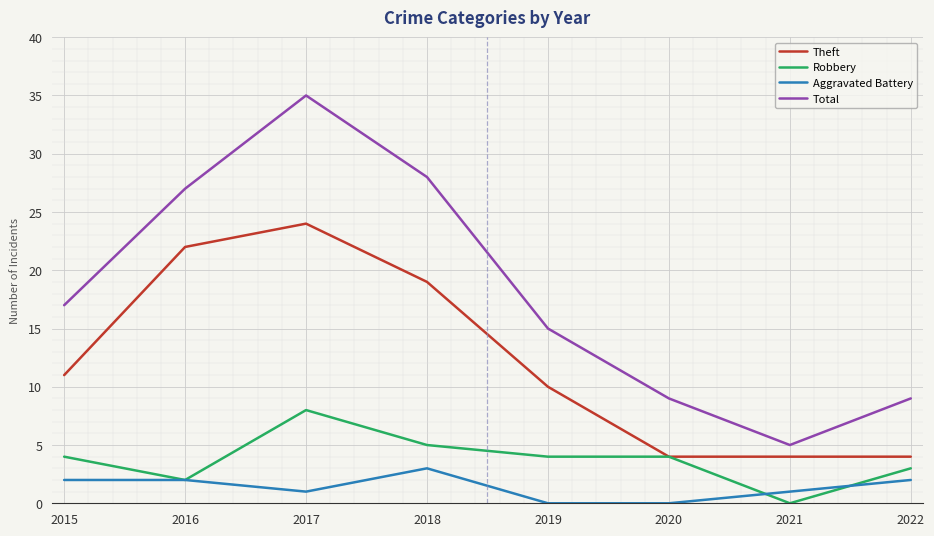

Which category has the highest value in the Theft series?

2017